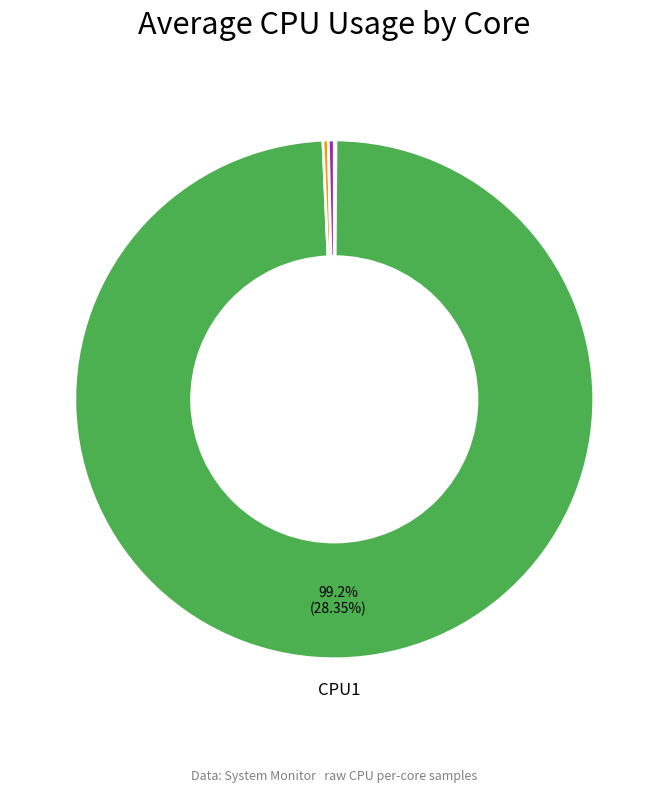

To the nearest percent, what is the difference between the largest and smallest slice percentages?

99%